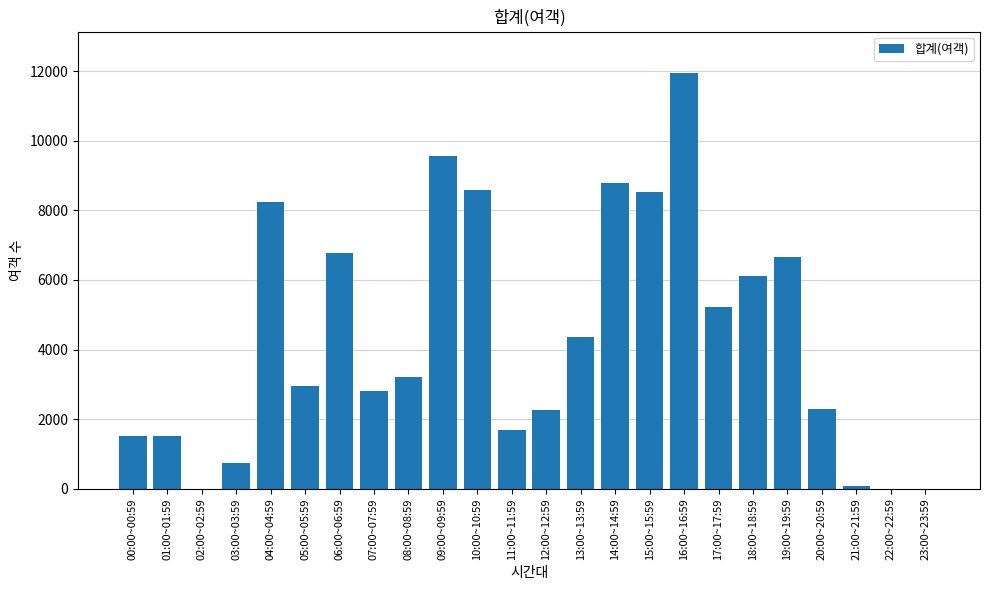

What is the sum of all values?

103847